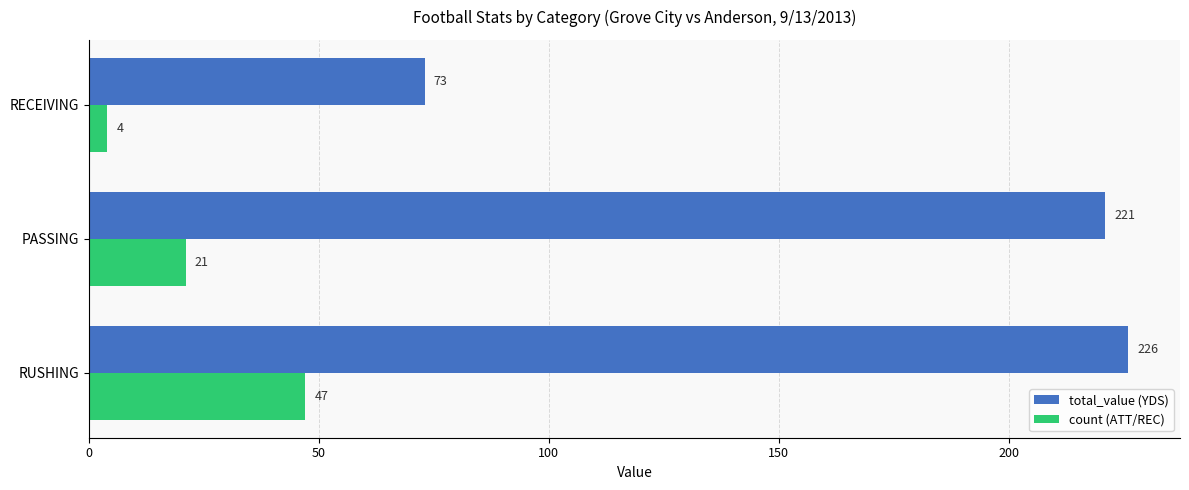

Which series has the largest total across all categories?

total_value (YDS)